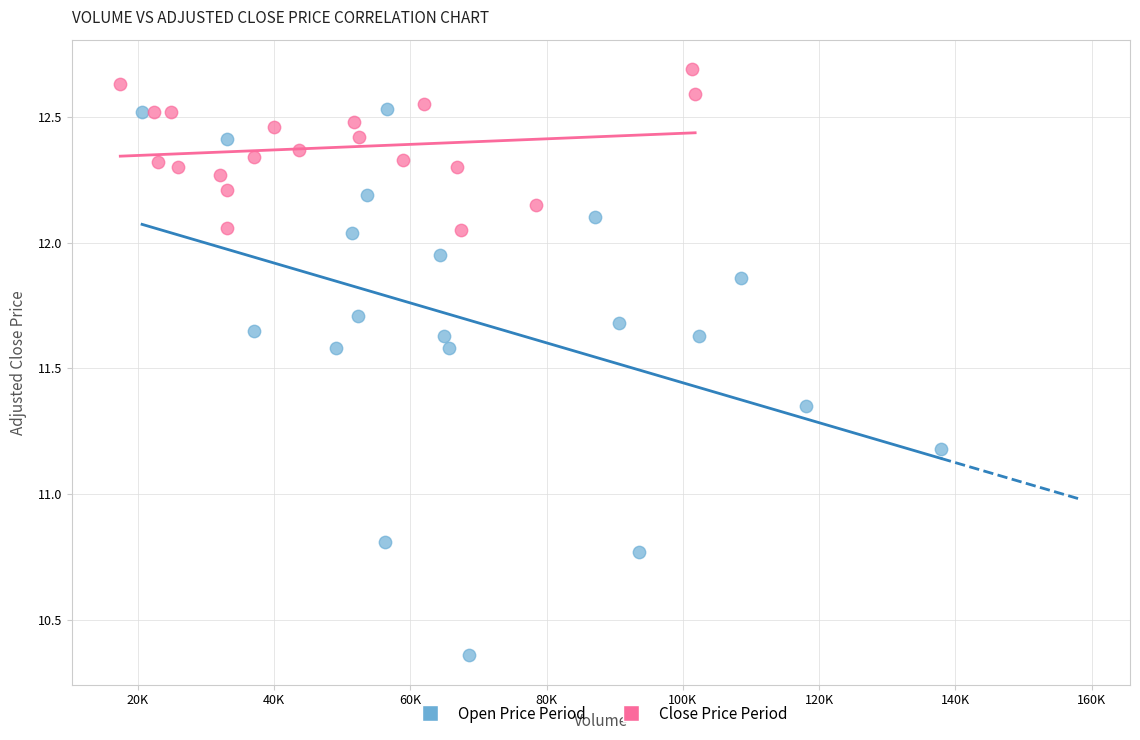

What are all the series names shown in the legend?

Open Price Period, Close Price Period